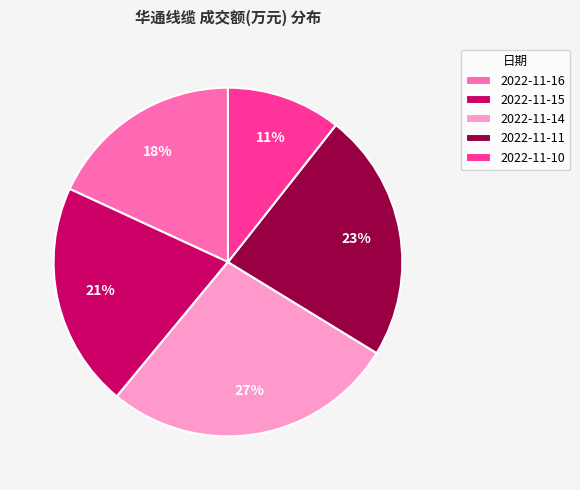

Combined, do 2022-11-14 and 2022-11-15 account for over 50%?

No